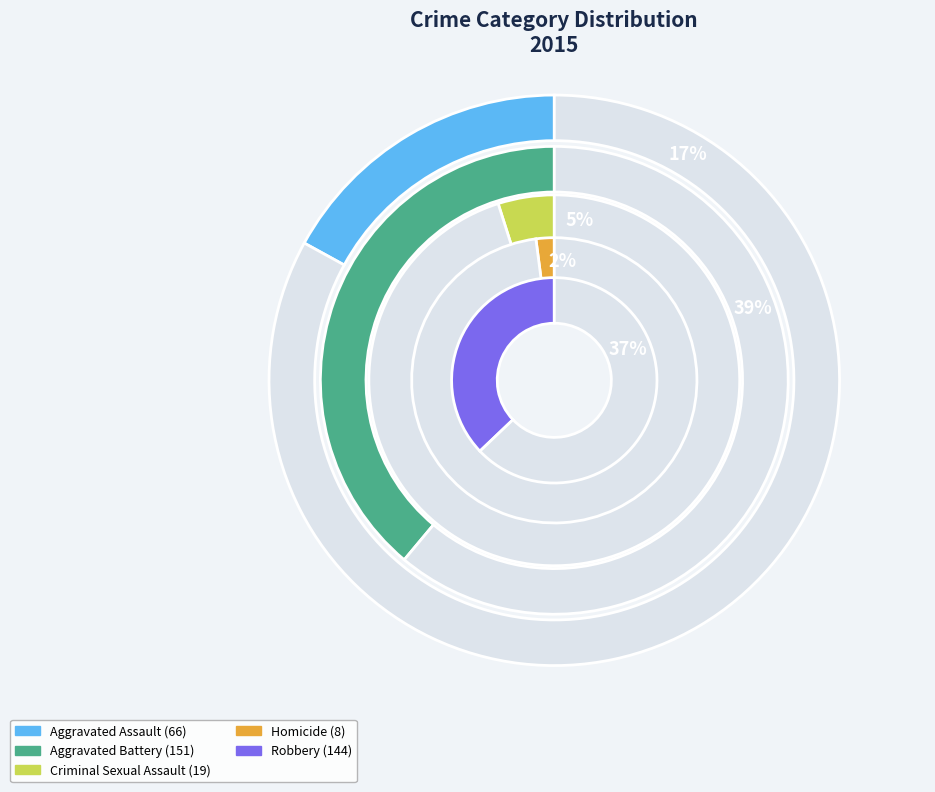

To the nearest percent, what portion does Homicide represent?

2%